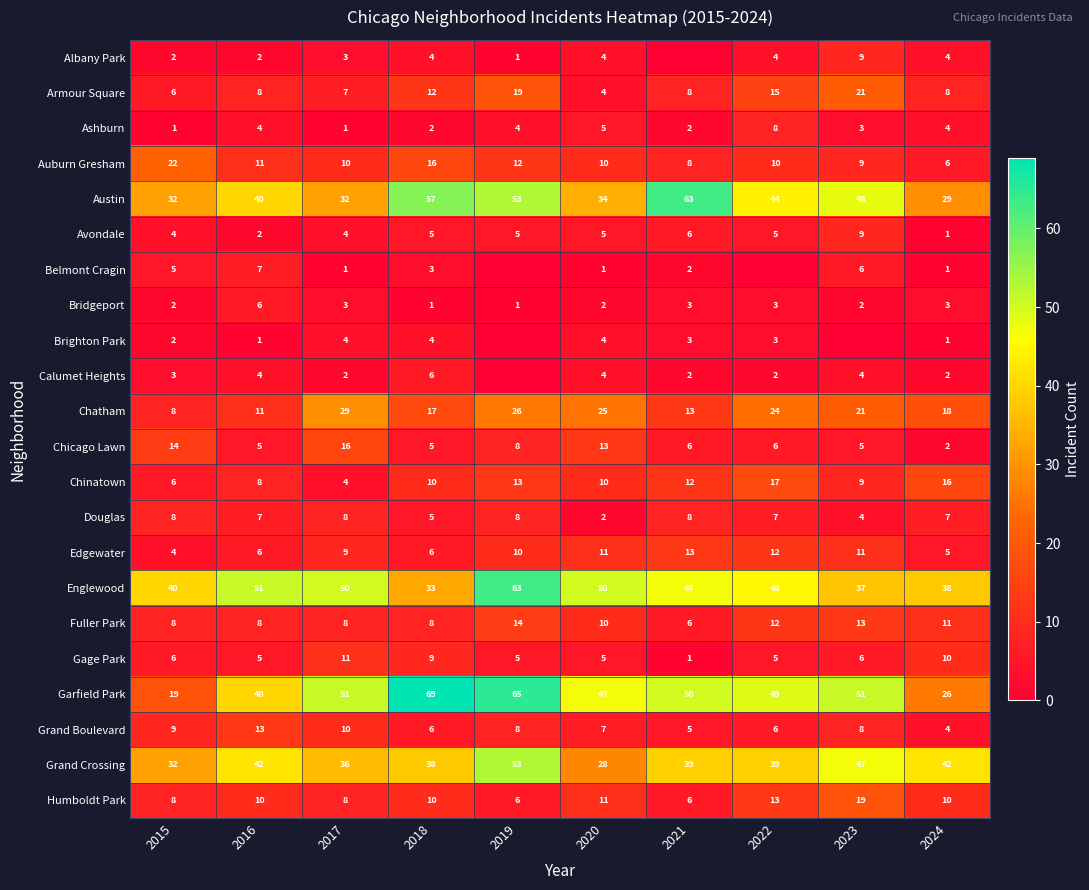

True or false: Fuller Park has a value of 7 at 2022.

False